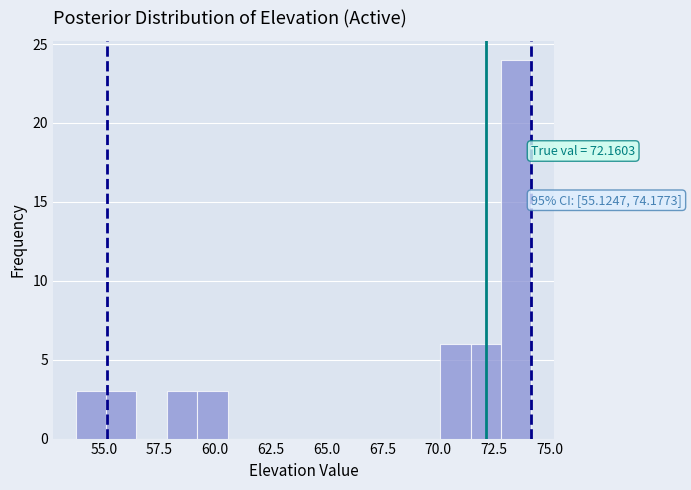

Read against the x-axis, roughly where is the centre of the tallest bar?

73.5